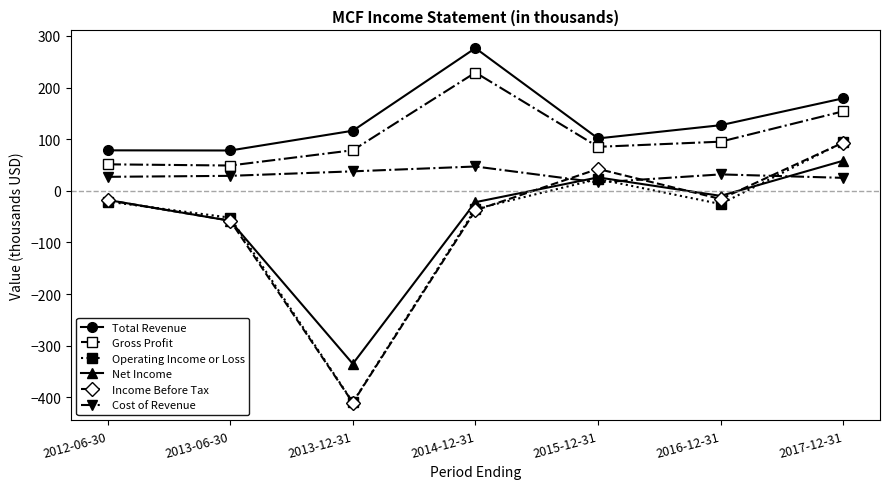

What is the value of the Gross Profit point at the 2nd from the left?

49.1